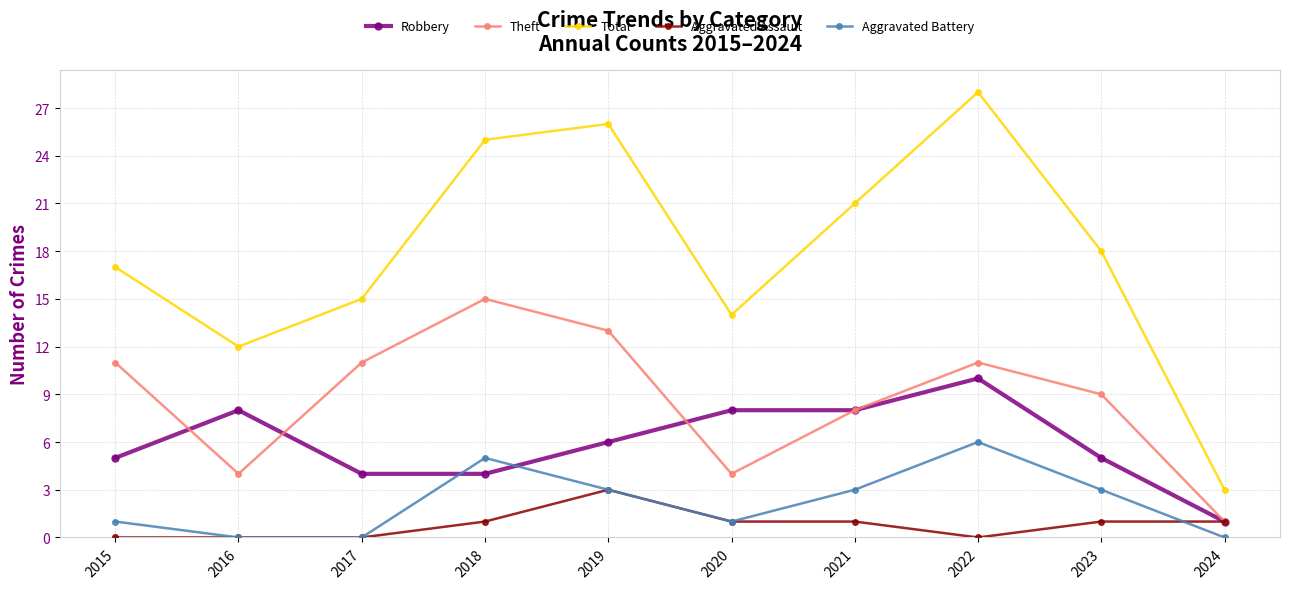

What is the maximum value shown in the chart?

28